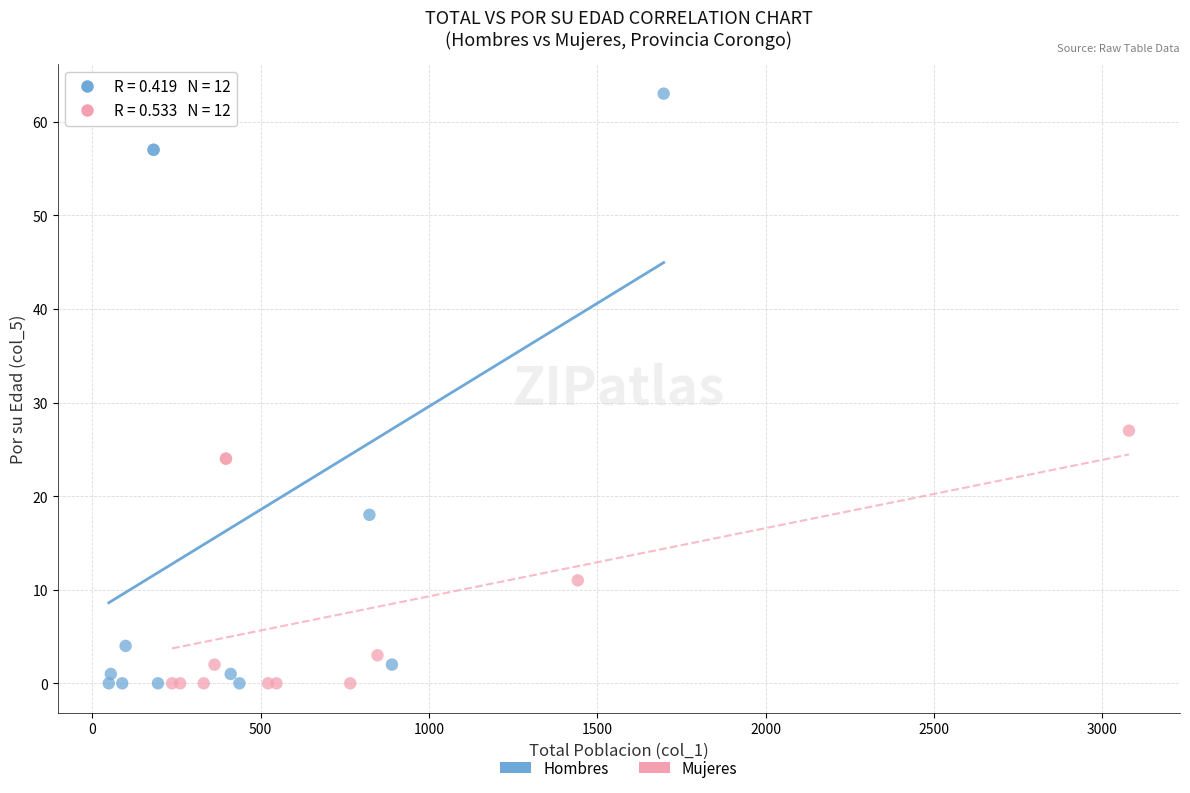

Which series reaches the maximum Y coordinate?

Hombres